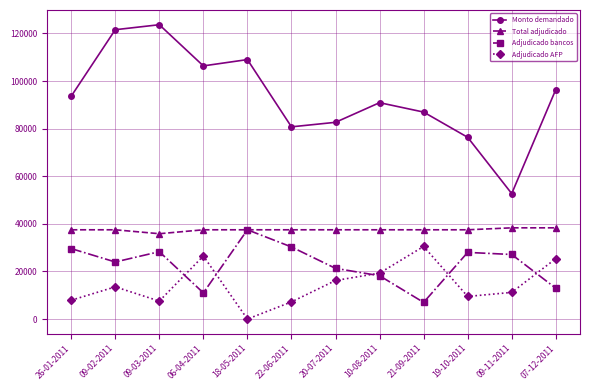

Which series has the widest spread of values?

Monto demandado